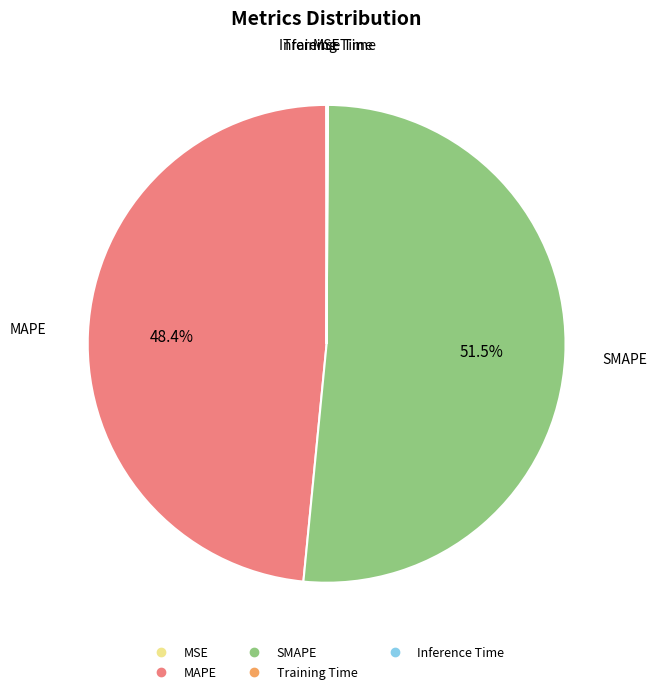

To the nearest percent, what is the average slice percentage?

20%